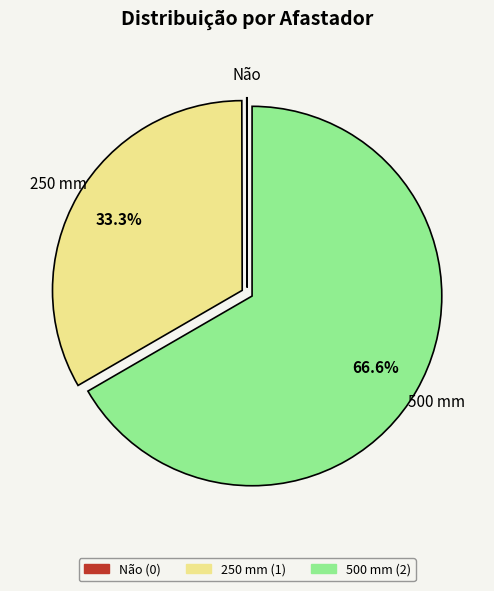

How much of the chart is everything except 250 mm?

66.7%